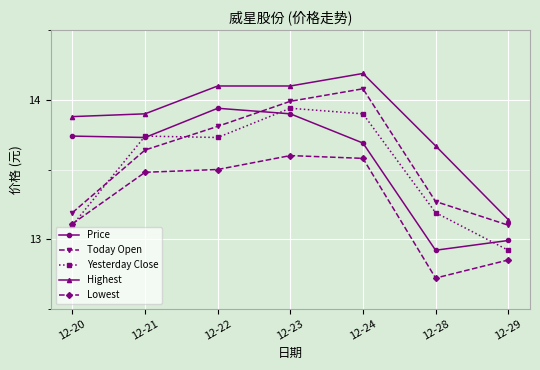

The Today Open series shows 23.4 at 12-20. True or false?

False